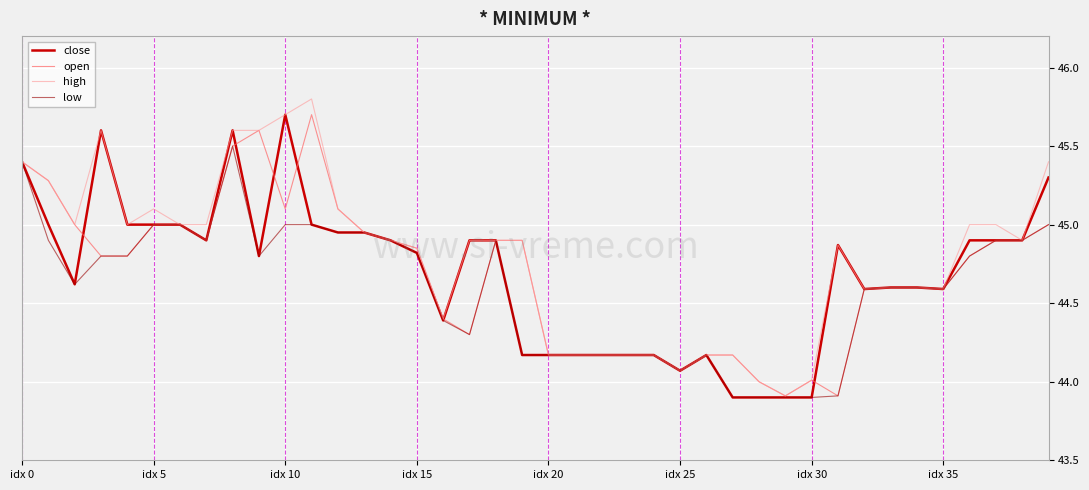

What is the minimum value shown in the chart?

43.9